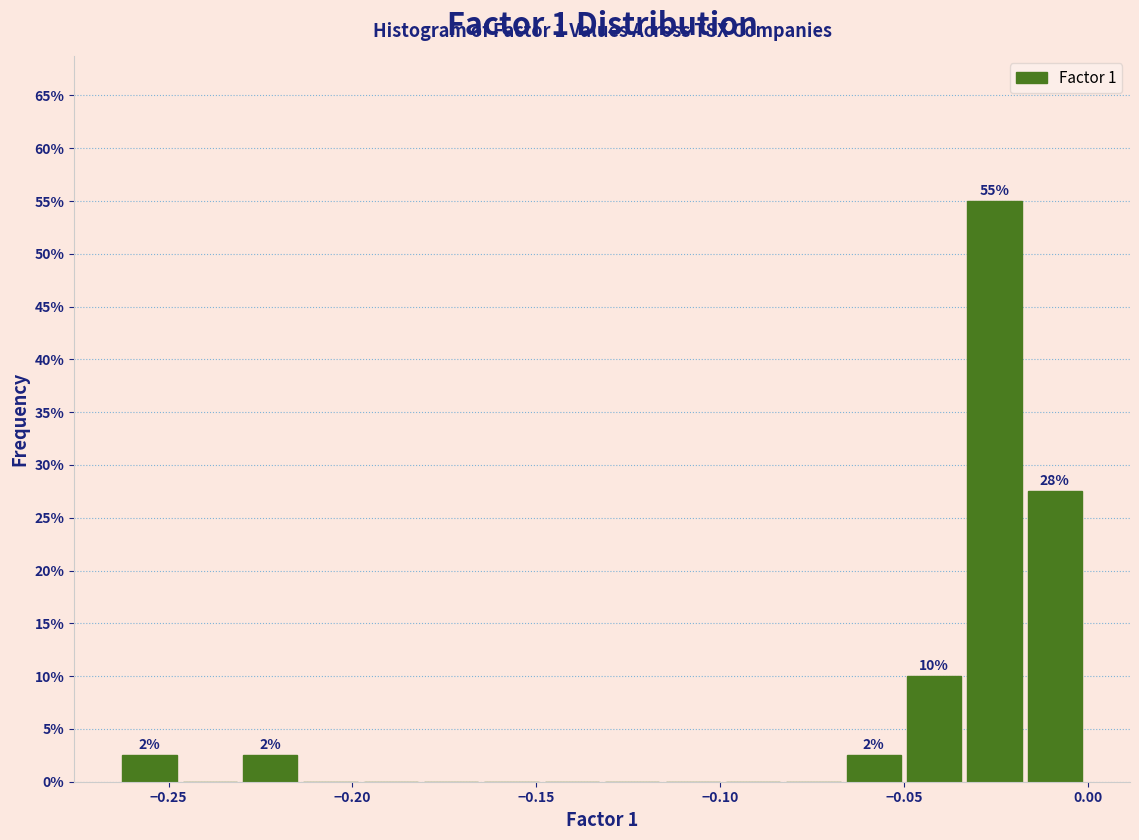

Around what value on the x-axis is the tallest bar? Give the approximate position of its centre, as read against the axis.

-0.025